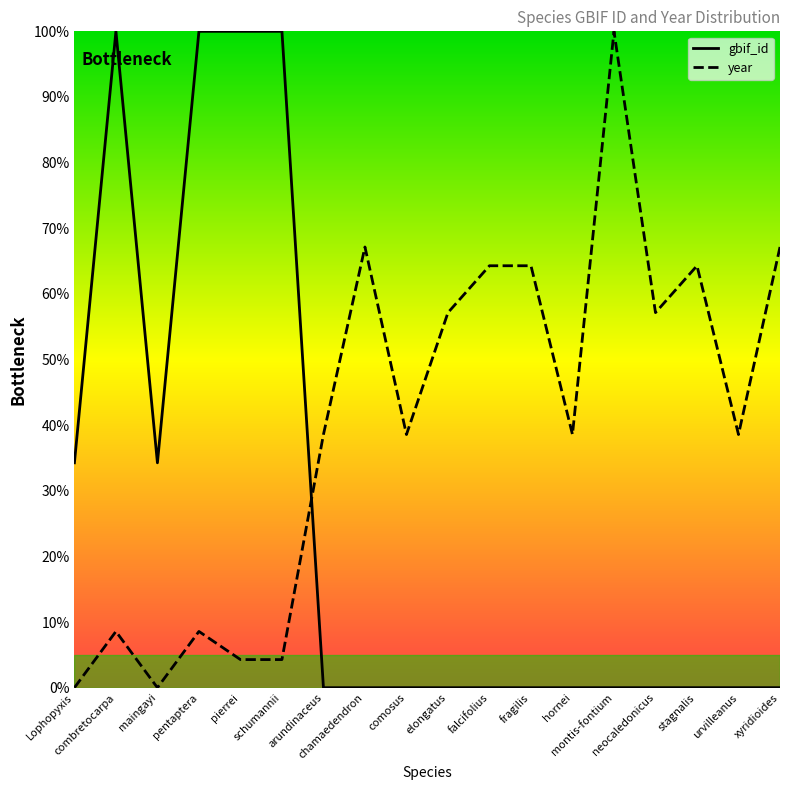

What are all the series names shown in the legend?

gbif_id, year